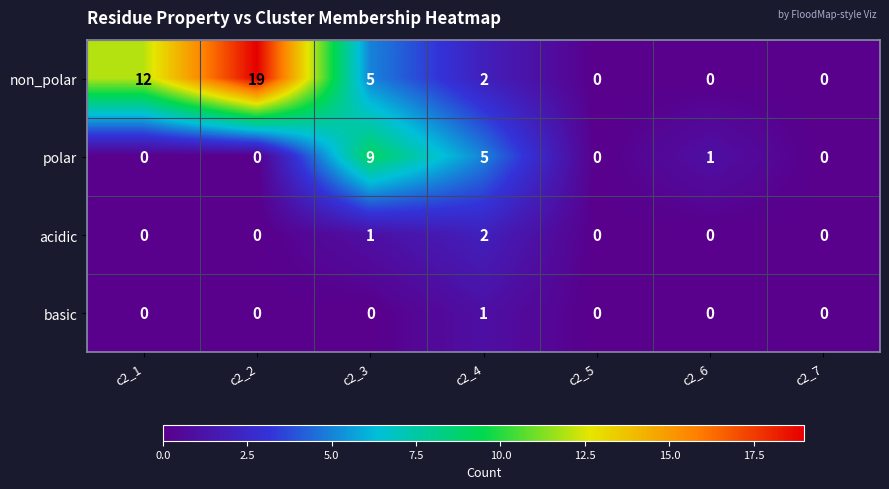

Count the number of data series in this chart.

4